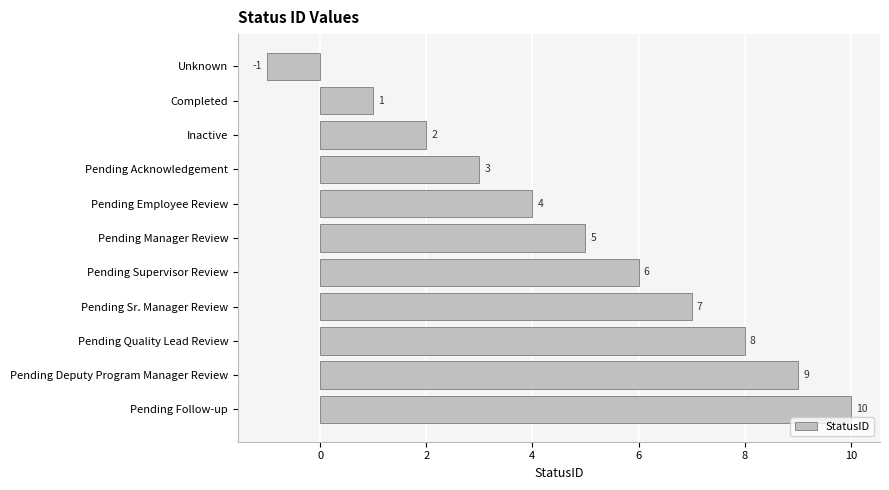

List the labels in order of value, largest first.

Pending Follow-up, Pending Deputy Program Manager Review, Pending Quality Lead Review, Pending Sr. Manager Review, Pending Supervisor Review, Pending Manager Review, Pending Employee Review, Pending Acknowledgement, Inactive, Completed, Unknown